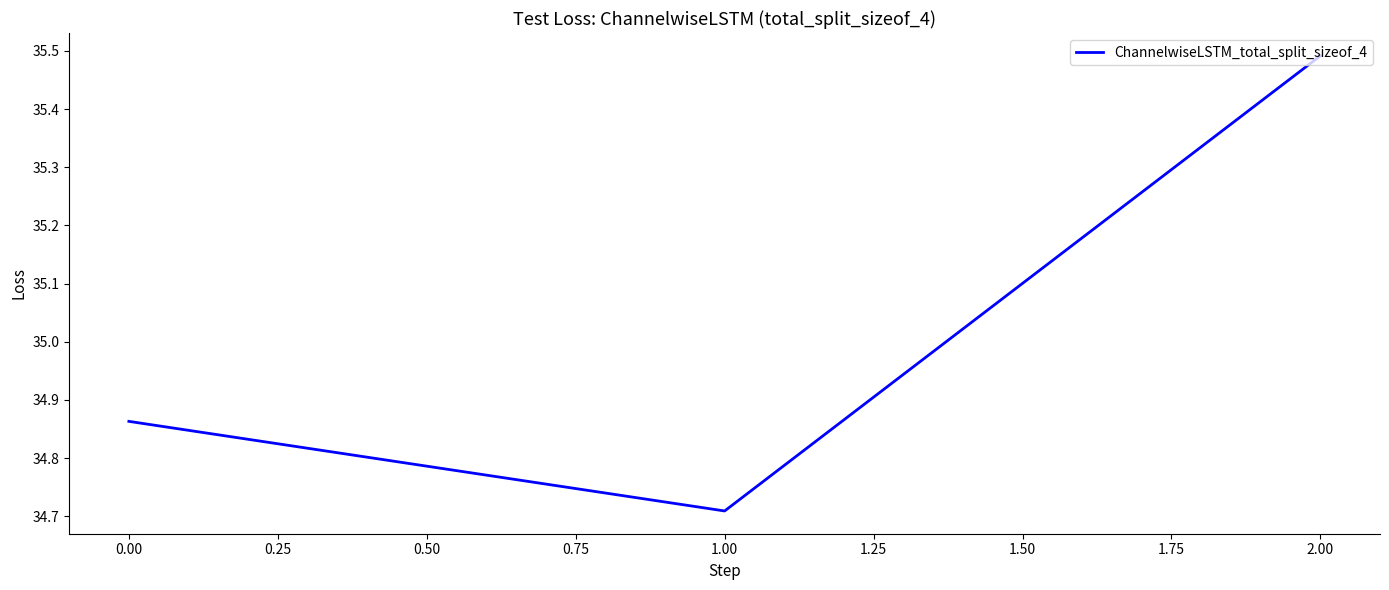

True or false: the data shows 21.6 at 0.00.

False